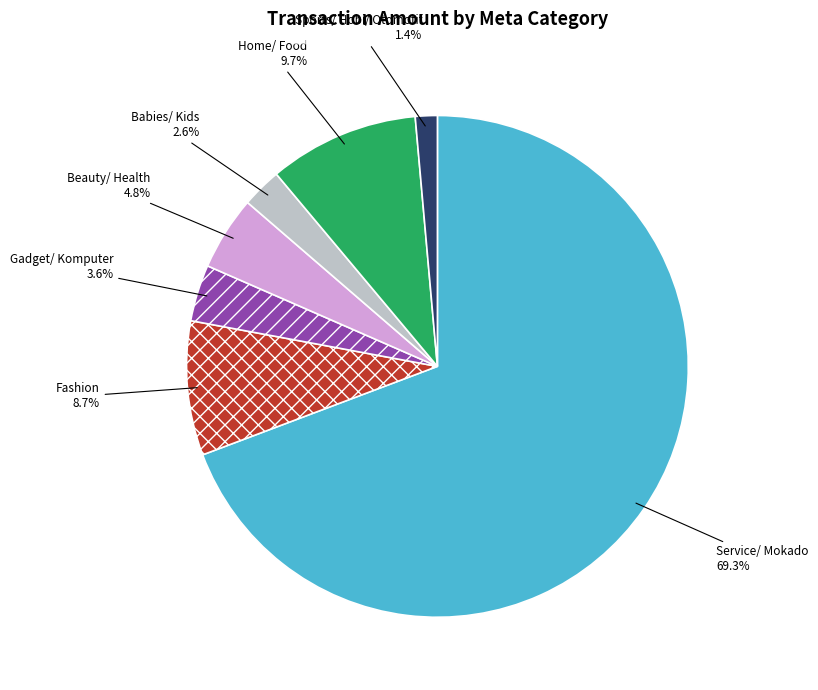

Does Gadget/ Komputer represent more than half of the total?

No